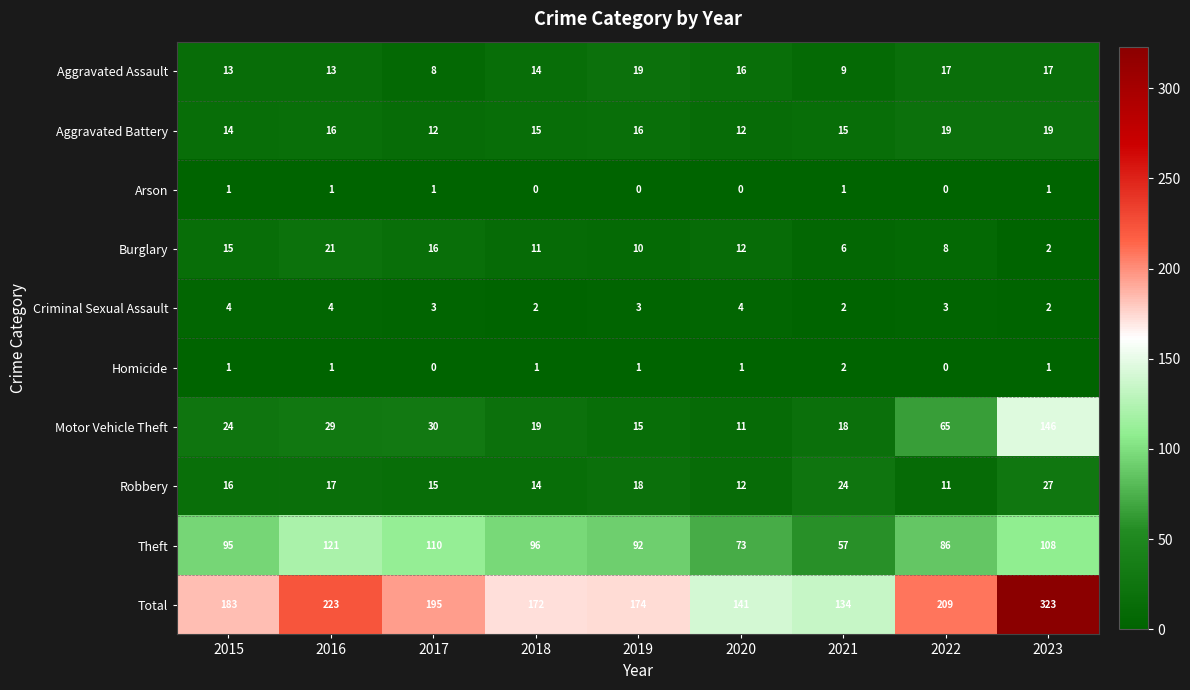

What is the sum of the Robbery values at 2016 and 2021?

41